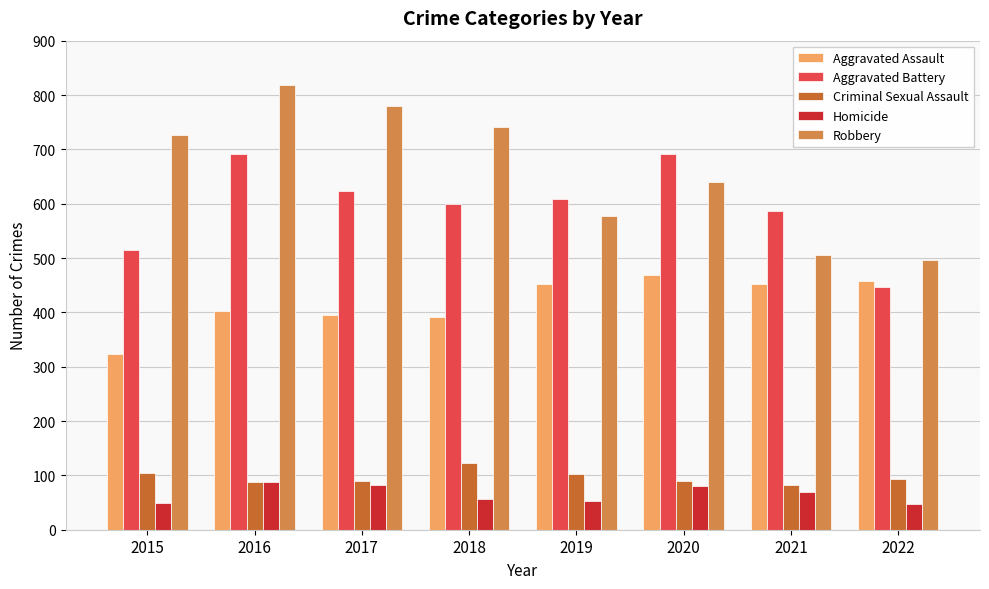

Which category has the lowest value in the Aggravated Assault series?

2015